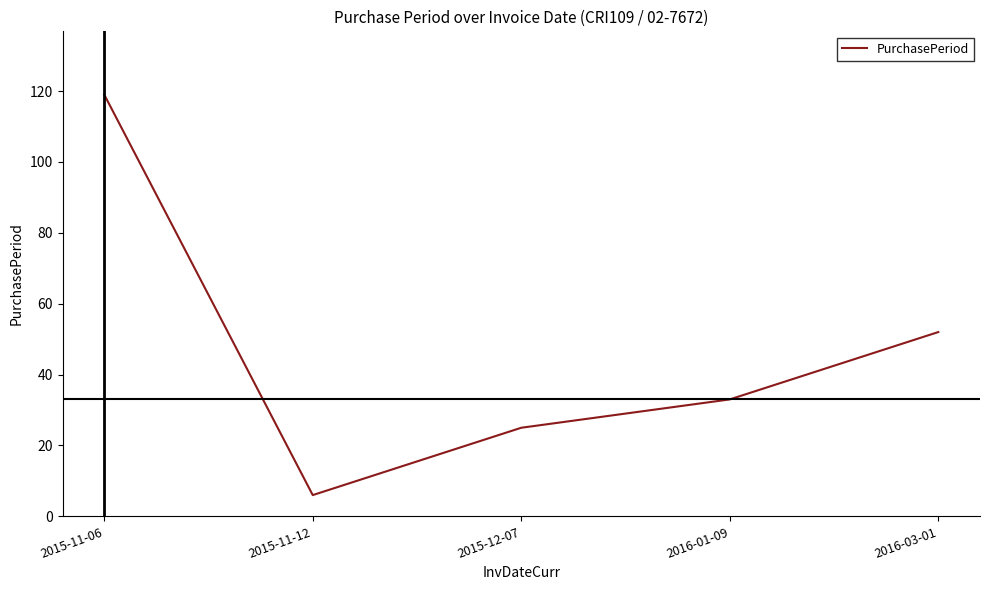

Where does the data first go above 33?

2015-11-06